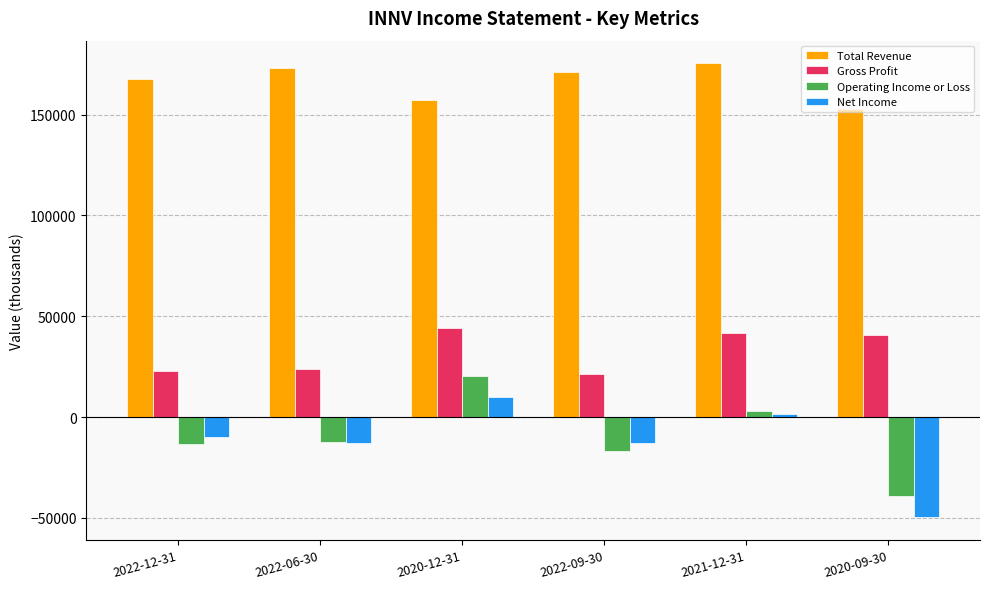

What is the label of the 1st bar from the left?

2022-12-31